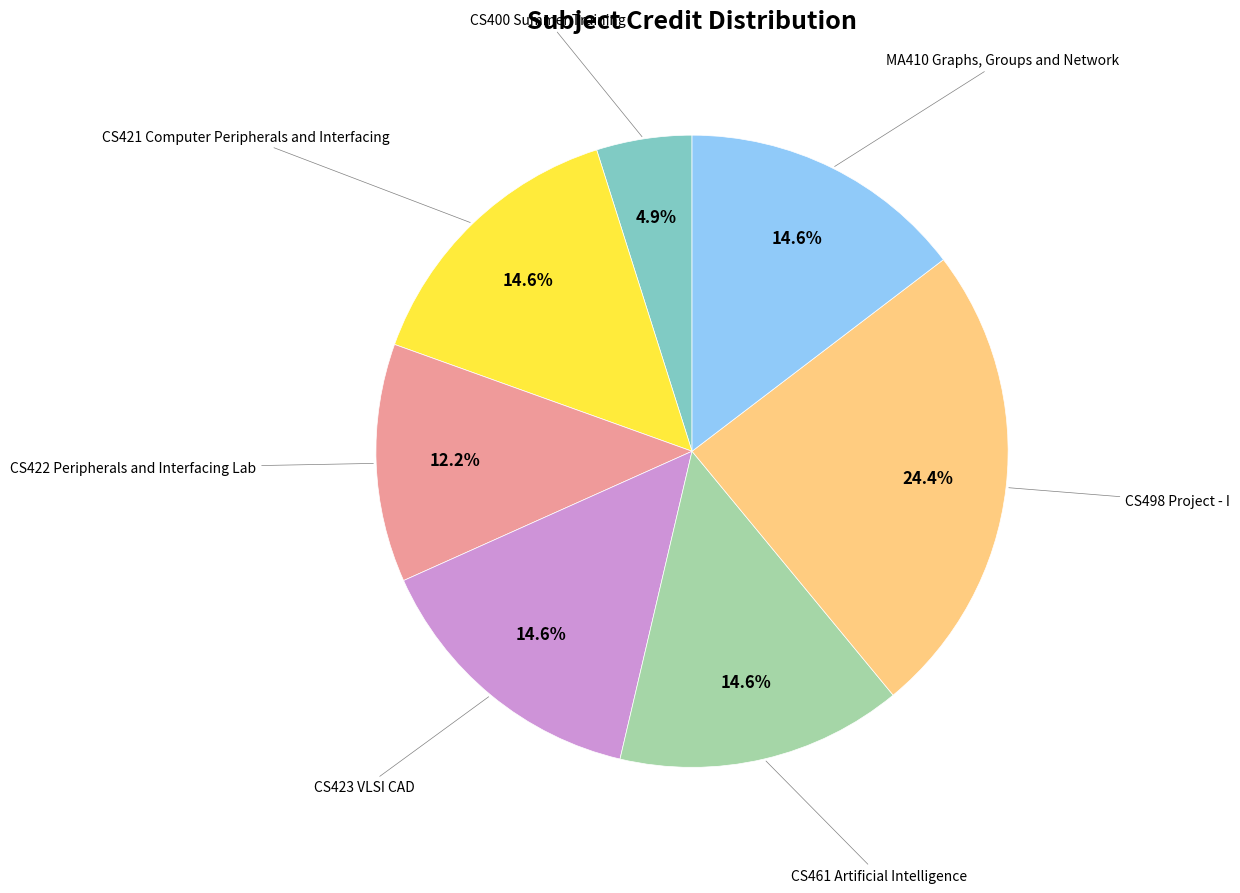

Does any single category account for the majority?

No